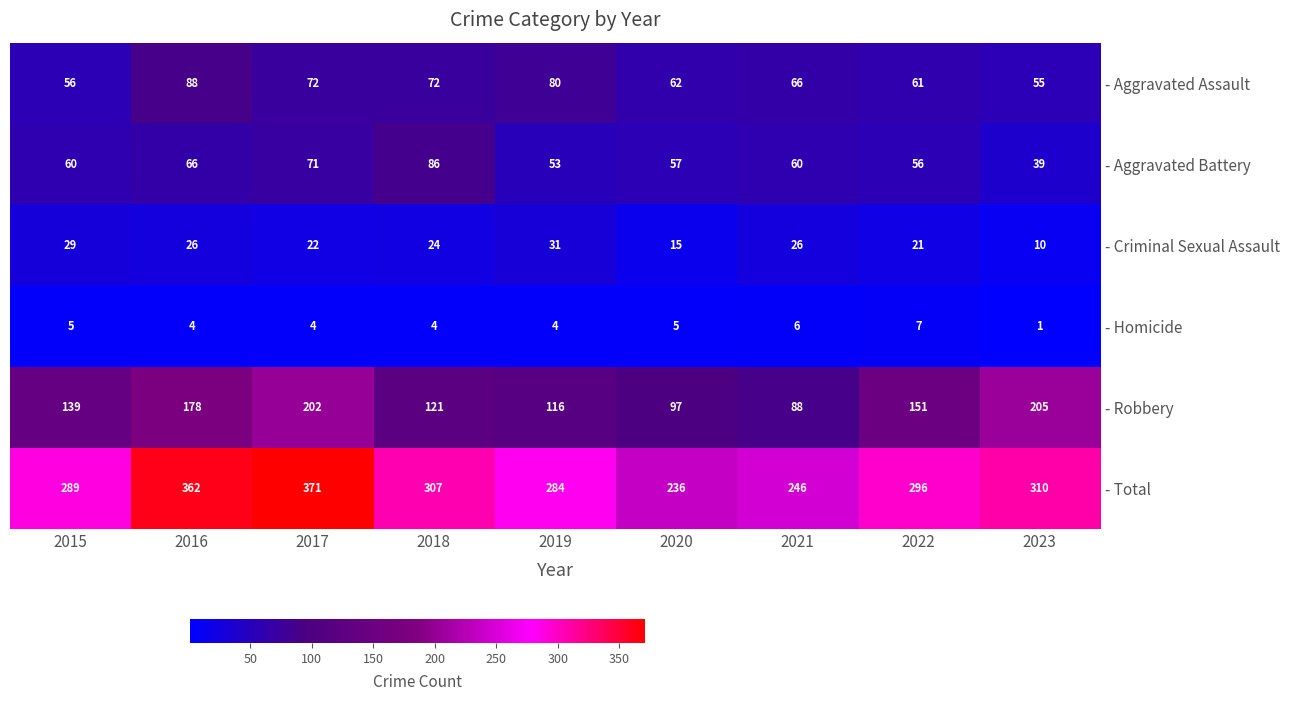

List the series in order of their peak value, highest first.

- Total, - Robbery, - Aggravated Assault, - Aggravated Battery, - Criminal Sexual Assault, - Homicide